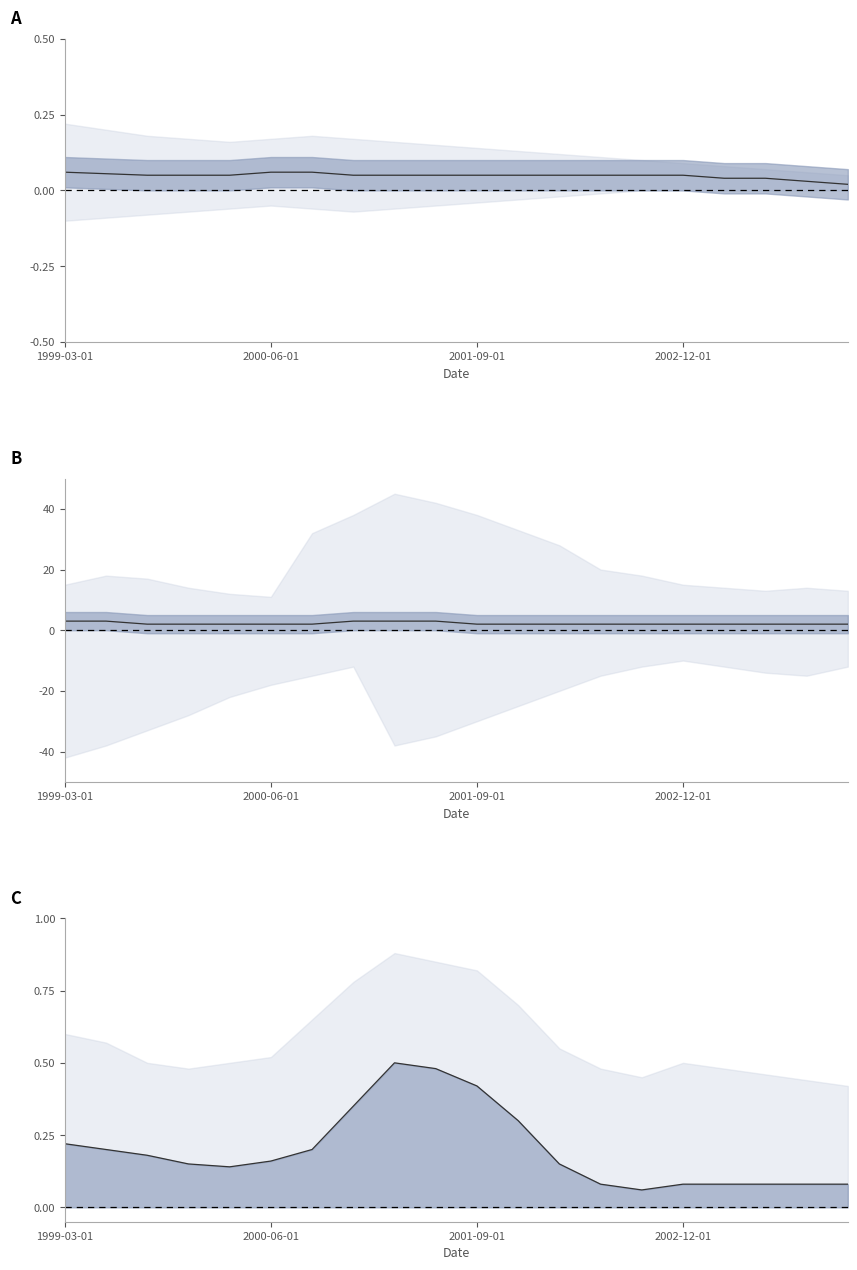

What is the sum of the values at 9 and 2001-09-01?

0.7